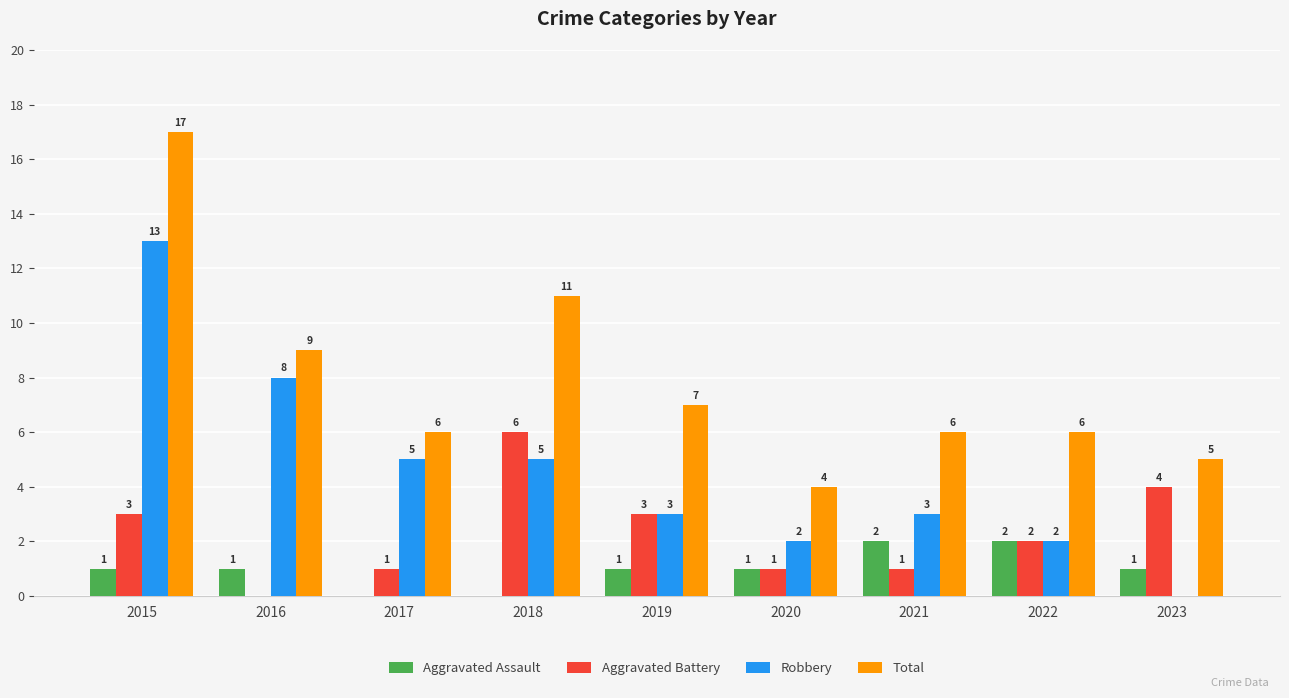

Are the bars grouped side by side (vs. stacked)?

Yes